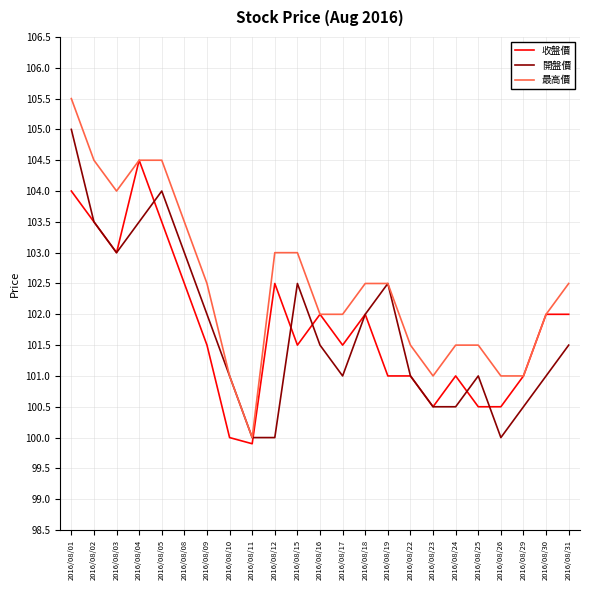

Reading left to right, list all the values displayed in this chart.

收盤價: 104.0	103.5	103.0	104.5	103.5	102.5	101.5	100.0	99.9	102.5	101.5	102.0	101.5	102.0	101.0	101.0	100.5	101.0	100.5	100.5	101.0	102.0	102.0
開盤價: 105.0	103.5	103.0	103.5	104.0	103.0	102.0	101.0	100.0	100.0	102.5	101.5	101.0	102.0	102.5	101.0	100.5	100.5	101.0	100.0	100.5	101.0	101.5
最高價: 105.5	104.5	104.0	104.5	104.5	103.5	102.5	101.0	100.0	103.0	103.0	102.0	102.0	102.5	102.5	101.5	101.0	101.5	101.5	101.0	101.0	102.0	102.5